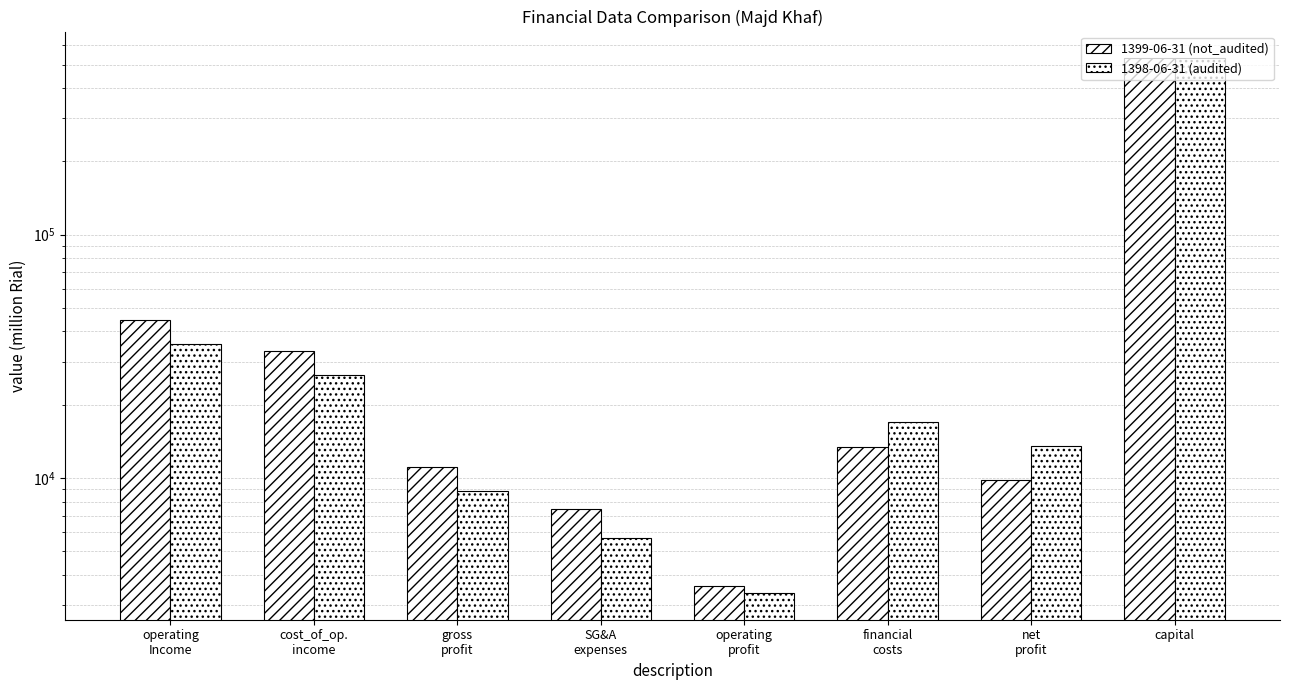

How many data points in 1399-06-31 (not_audited) are above 13445?

3